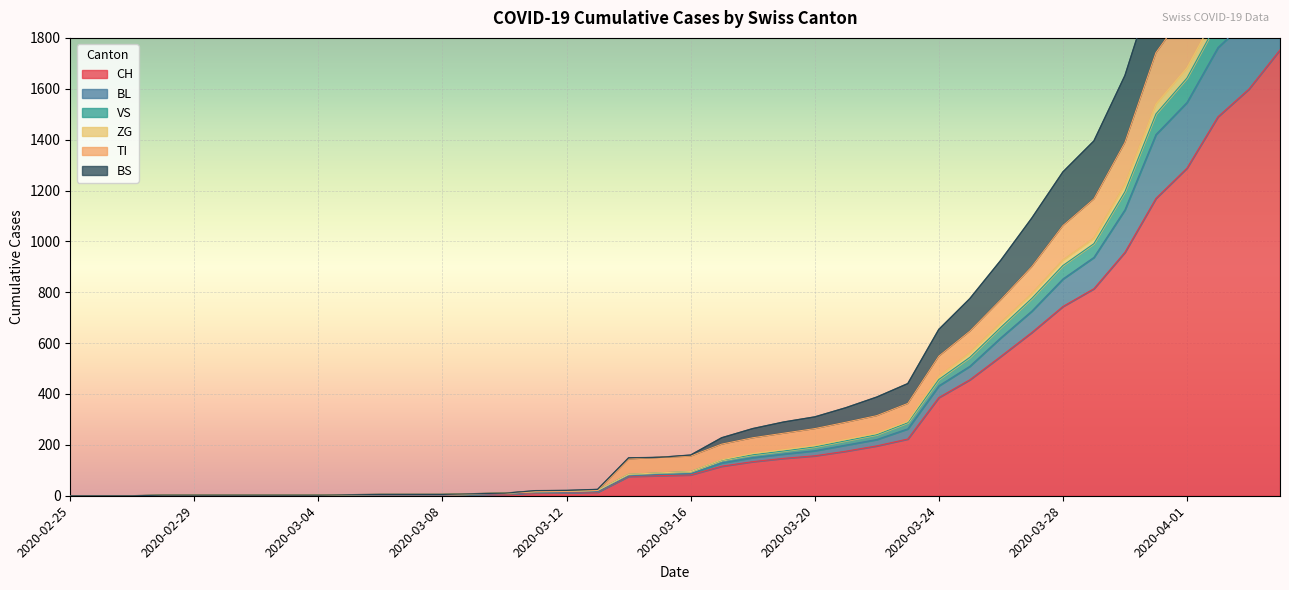

The CH series shows 12 at 2020-03-12. True or false?

True